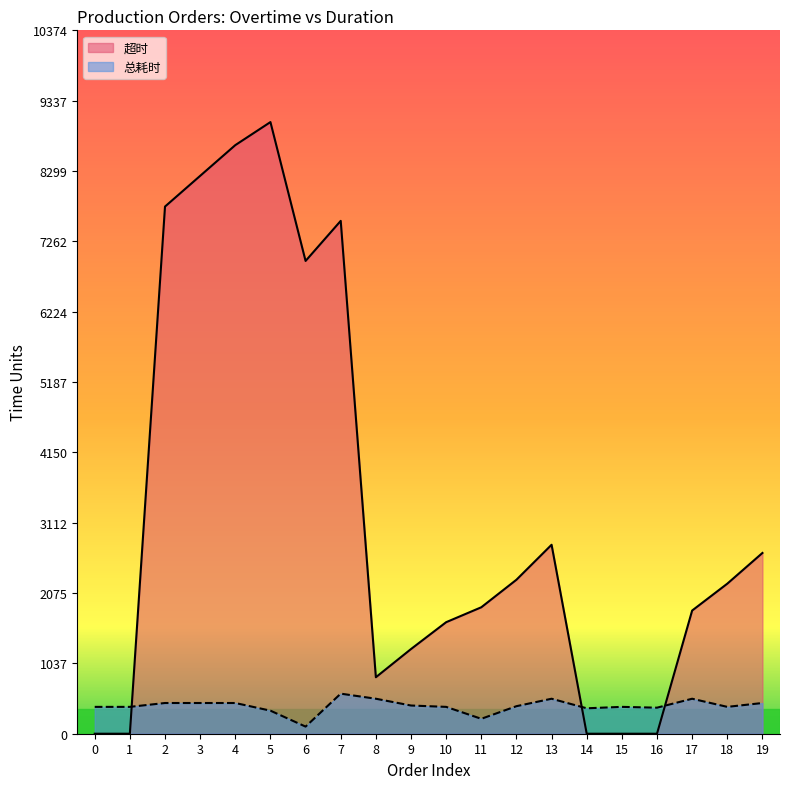

Reading left to right, transcribe all the data shown in this chart.

超时: 0=0	1=0	2=7775	3=8228	4=8681	5=9021	6=6973	7=7564	8=833	9=1249	10=1645	11=1865	12=2271	13=2787	14=0	15=0	16=0	17=1817	18=2213	19=2666
总耗时: 0=396	1=396	2=453	3=453	4=453	5=340	6=105	7=591	8=516	9=416	10=396	11=220	12=406	13=516	14=375	15=396	16=384	17=516	18=396	19=453